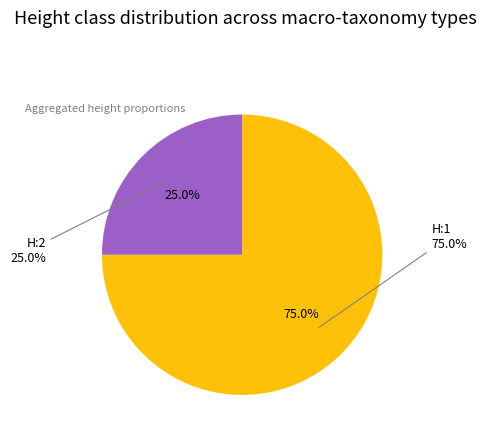

Which category accounts for the majority?

H:1